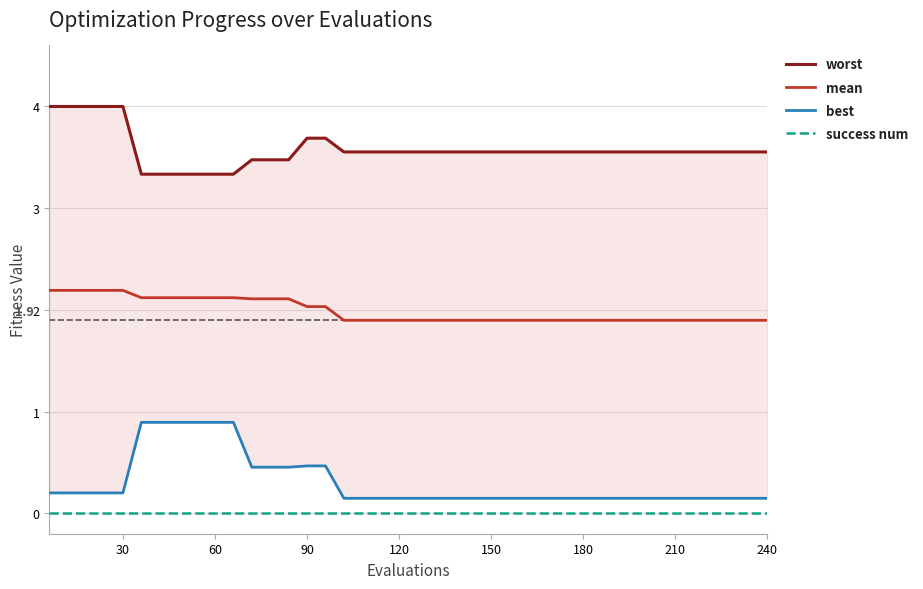

True or false: mean and success num cross at least once.

False